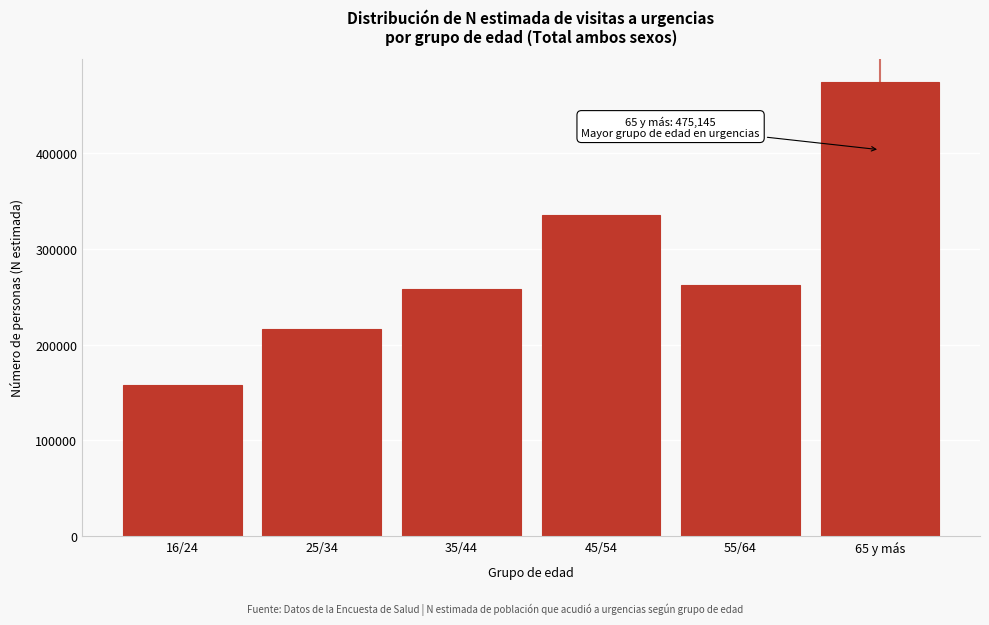

Reading left to right, transcribe all the data shown in this chart.

157920	216918	258757	335822	262457	475145